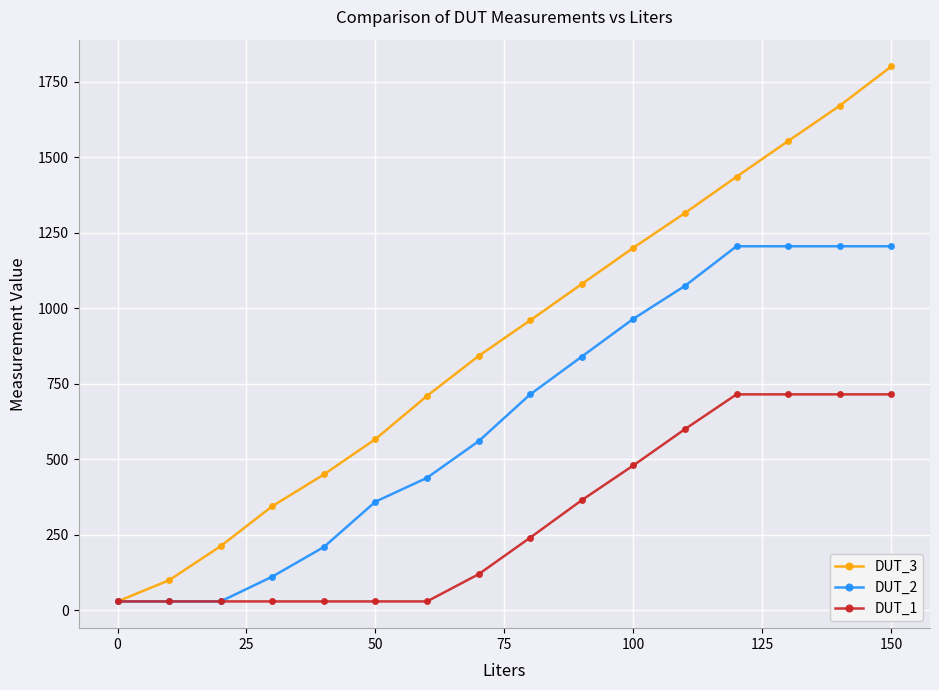

Which series has the largest total across all categories?

DUT_3